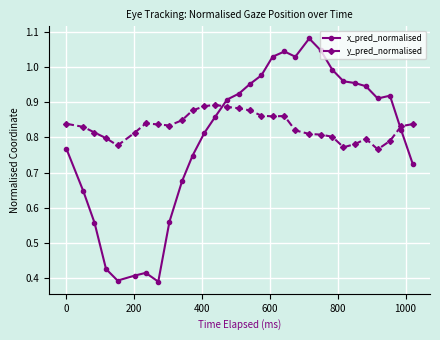

Is this an area chart (filled region under the line)?

No